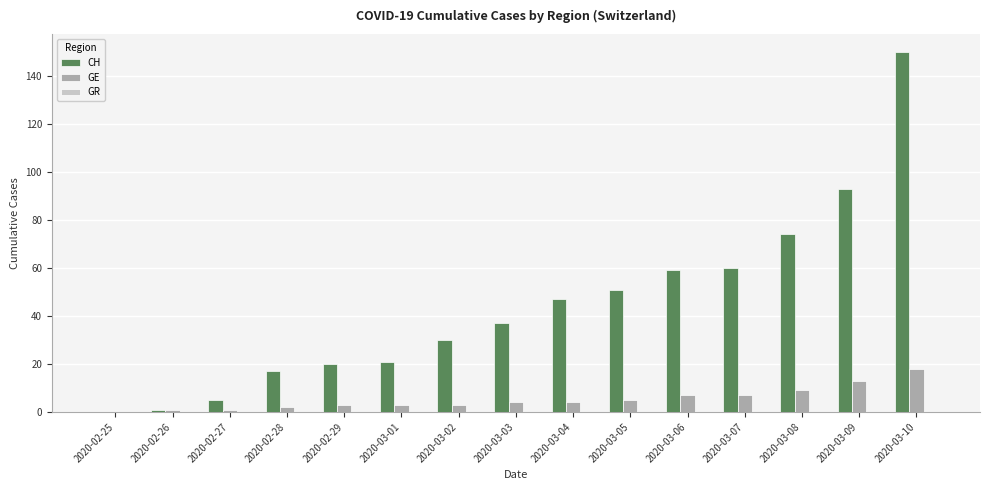

Is the value of CH at 2020-03-02 greater than the value of GE at 2020-02-28?

Yes